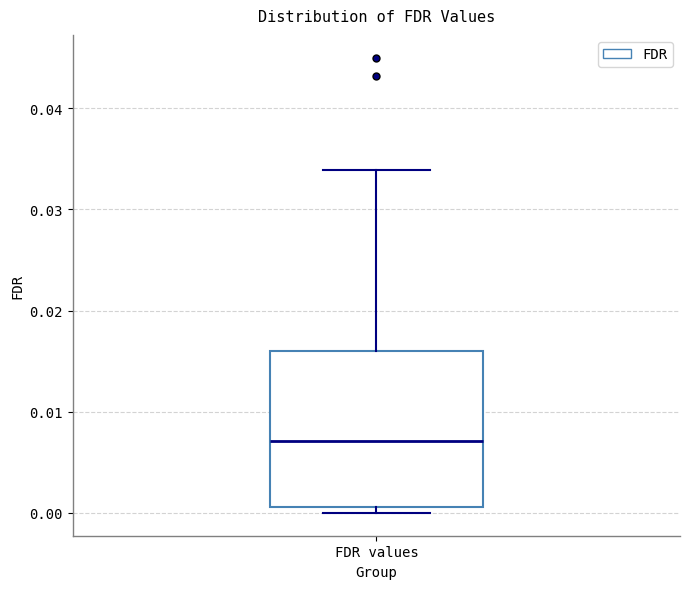

Read this box plot against the y-axis: the position of the median line, the range covered by the box, and the ends of both whiskers. The values are not printed on the chart, so give them approximately, as read against the axis.

median 0.007, box 0.001 to 0.016, whiskers 0.000 to 0.034